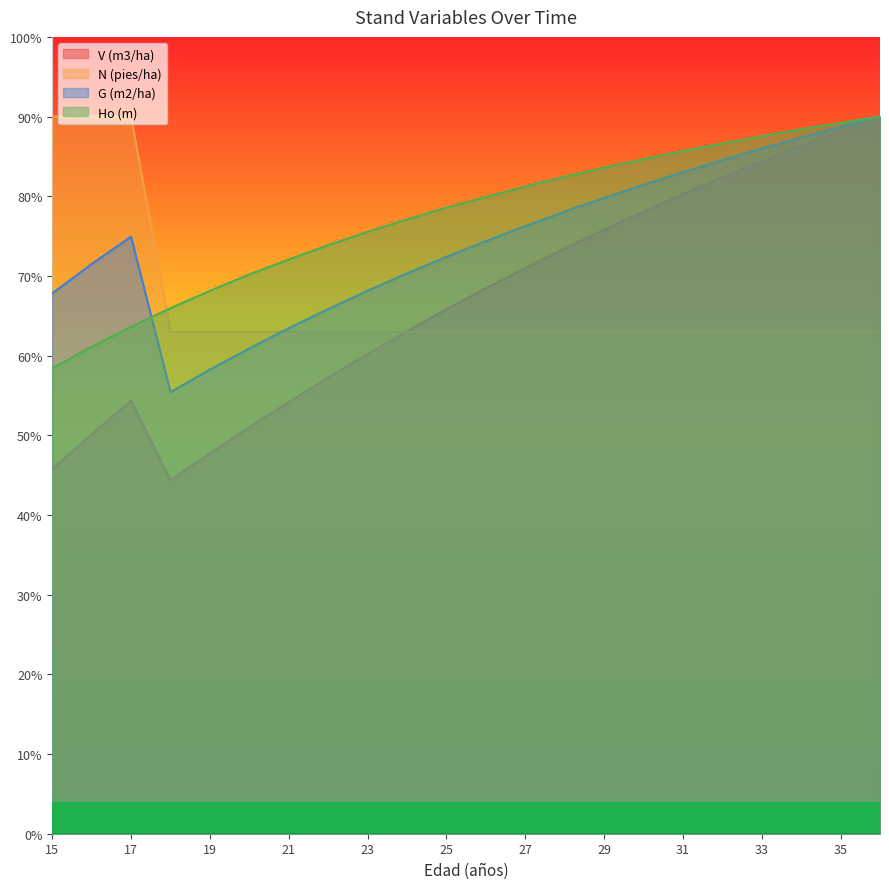

List the series in order of their peak value, lowest first.

V (m3/ha), N (pies/ha), G (m2/ha), Ho (m)